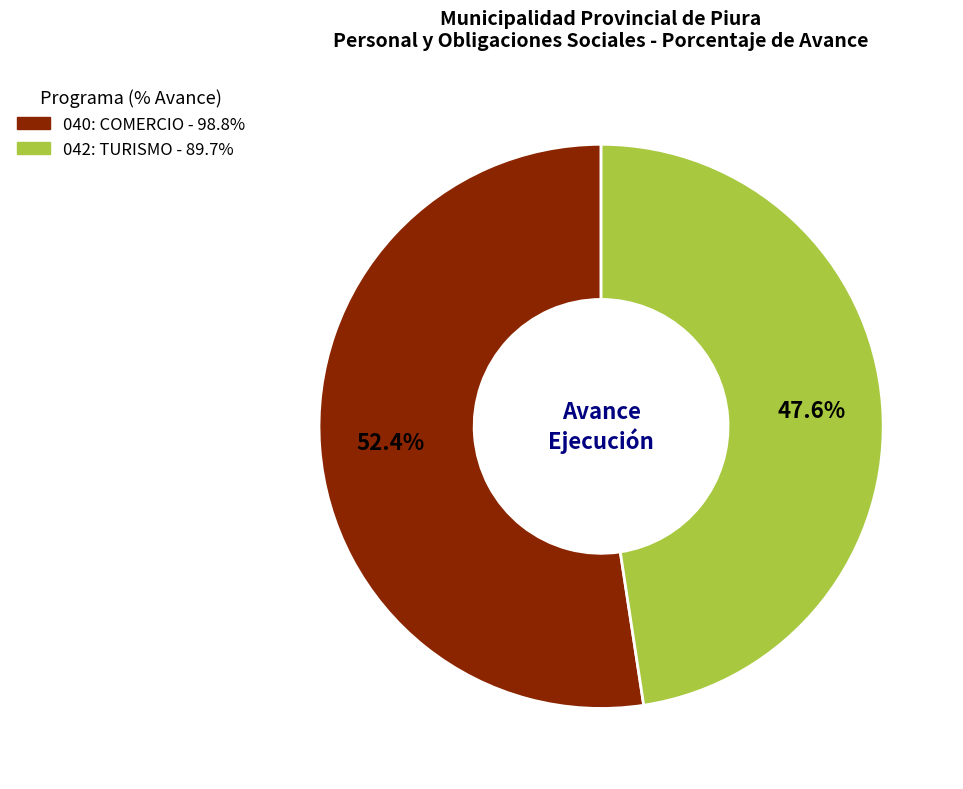

To the nearest percent, what portion does 040: COMERCIO represent?

52%